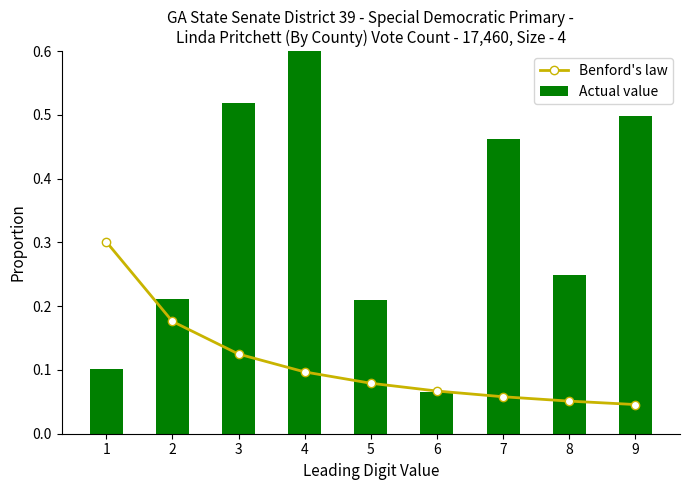

List the series in order of their peak value, lowest first.

Benford's law, Actual value